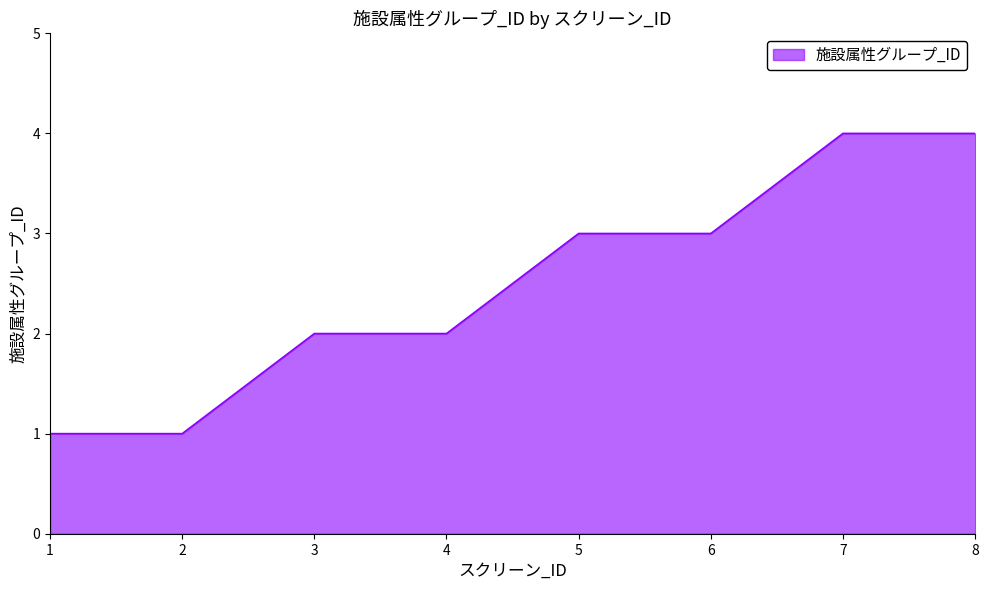

Count the number of categories in the chart.

8